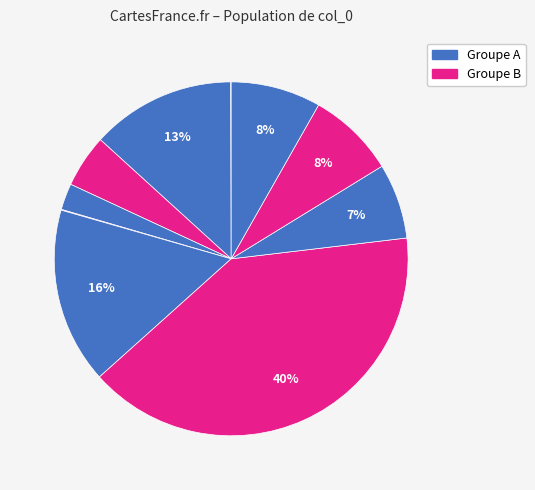

Does any single category account for the majority?

No